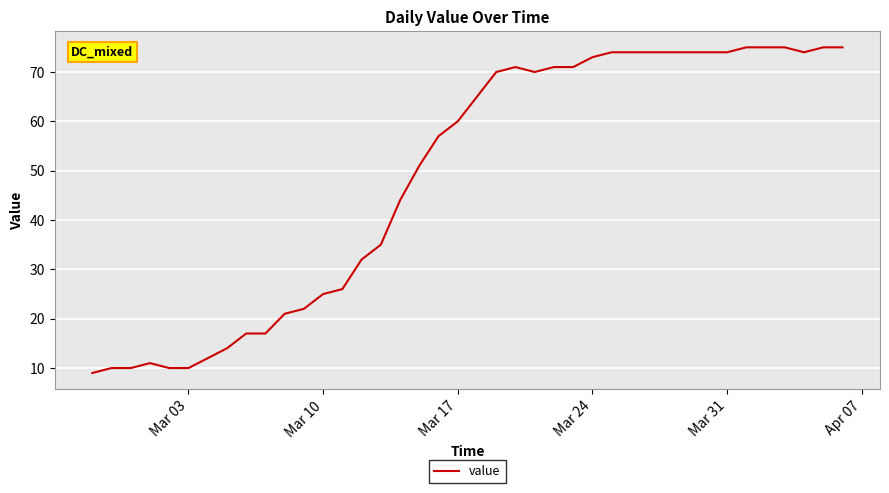

What is the minimum value shown in the chart?

9